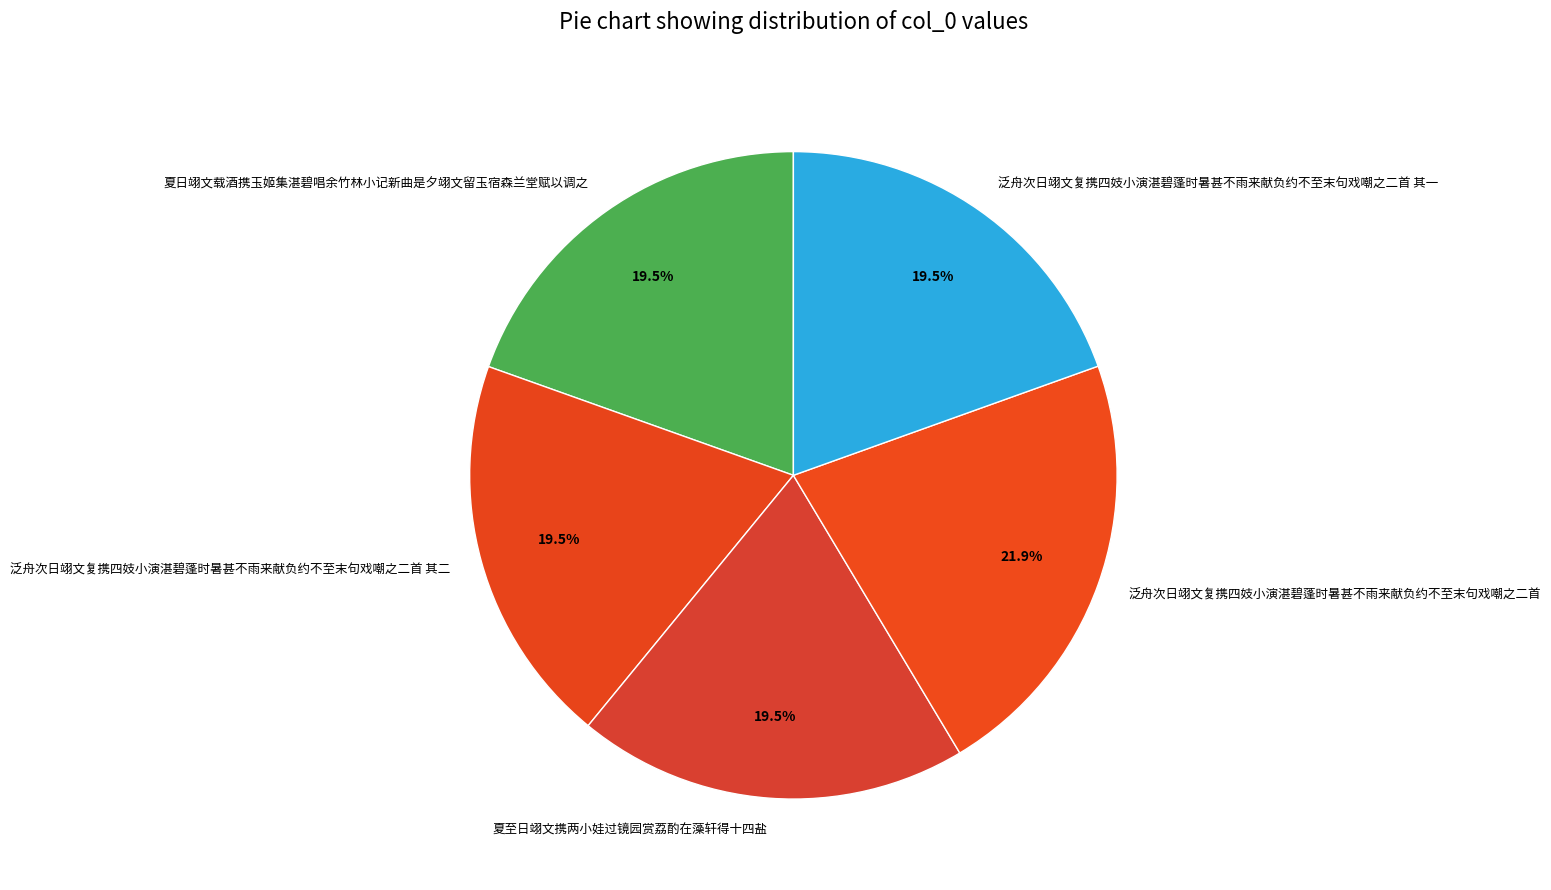

What is the largest slice in the pie chart?

泛舟次日翊文复携四妓小演湛碧蓬时暑甚不雨来献负约不至末句戏嘲之二首